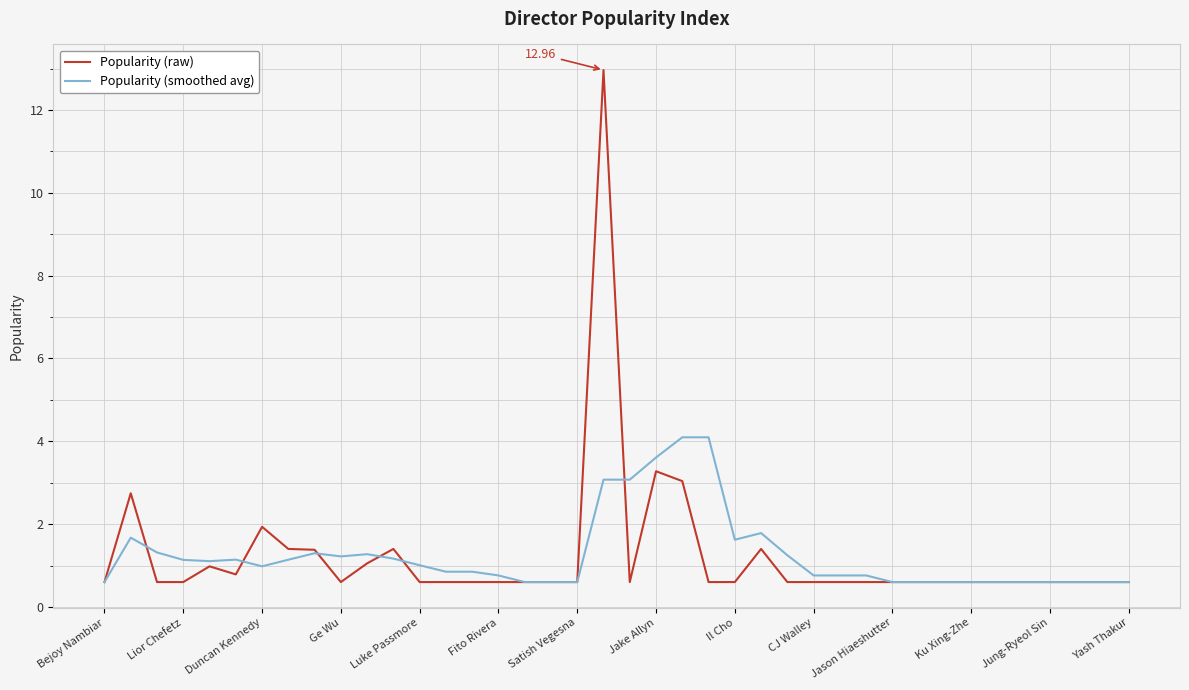

List the series in order of their peak value, highest first.

Popularity (raw), Popularity (smoothed avg)